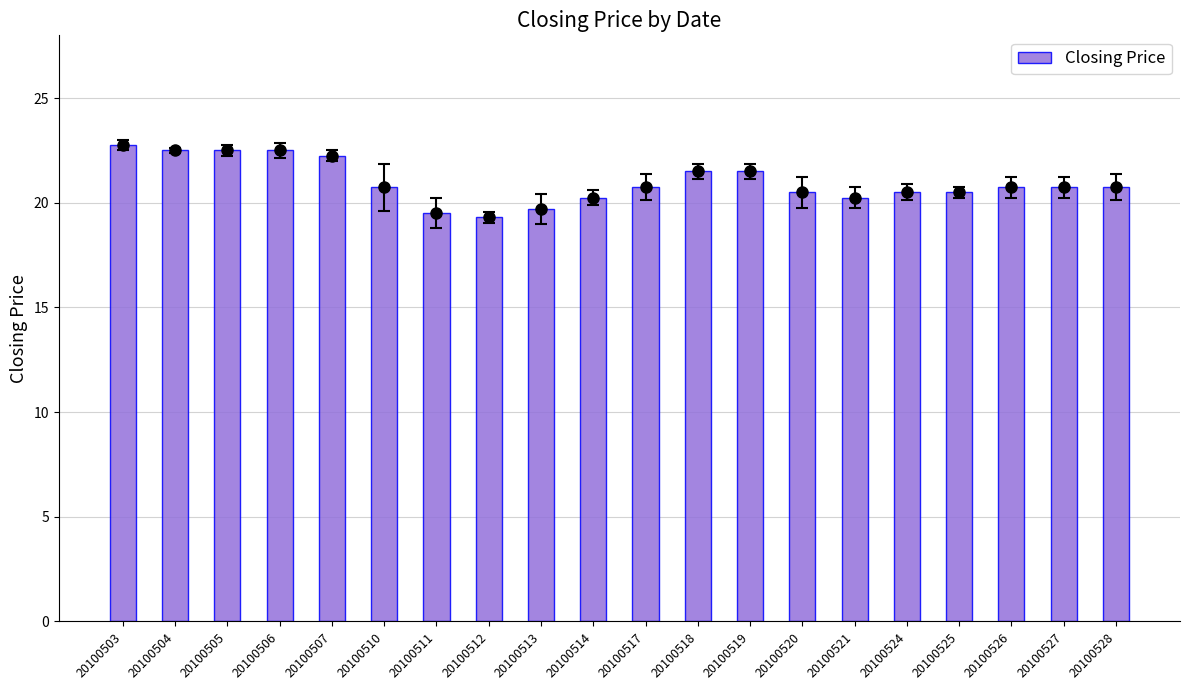

The value at 20100513 is 13.6. True or false?

False